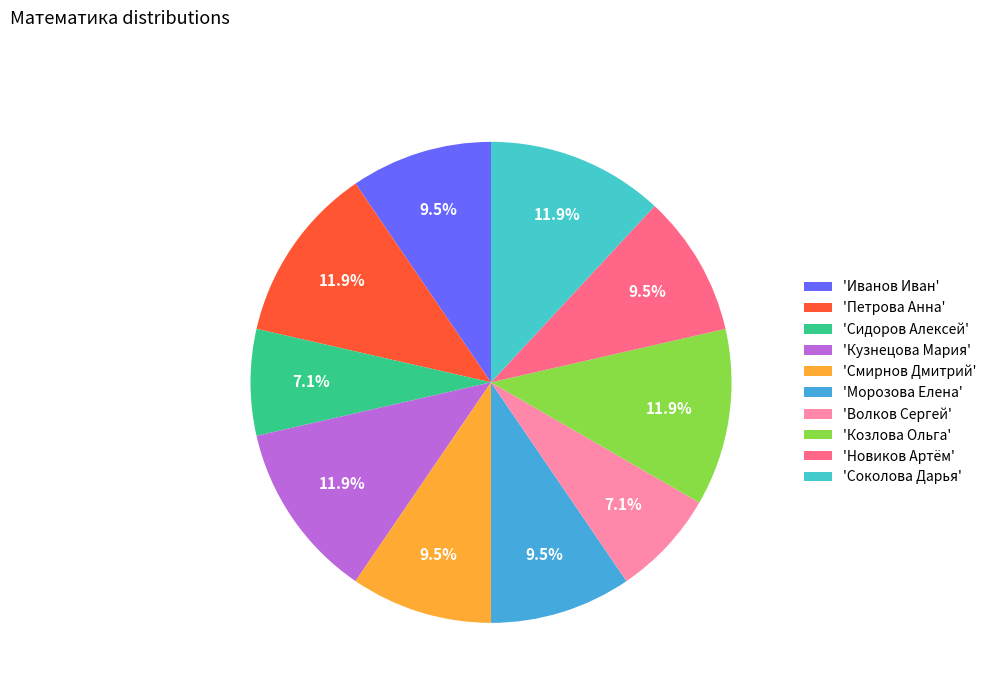

How many segments does this pie chart have?

10